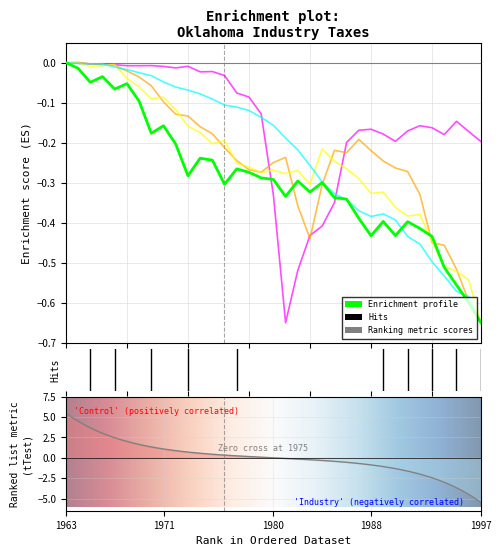

Which label corresponds to the smallest value in the chart?

1997